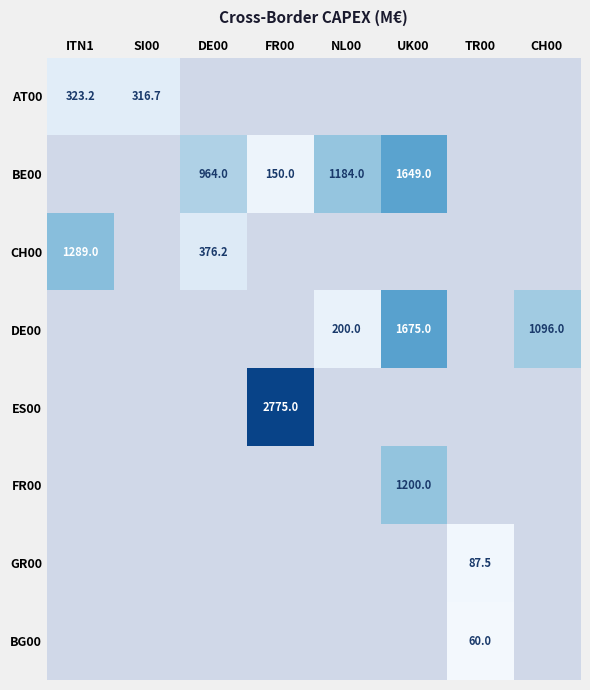

Is the value of BE00 at UK00 greater than the value of BG00 at TR00?

Yes